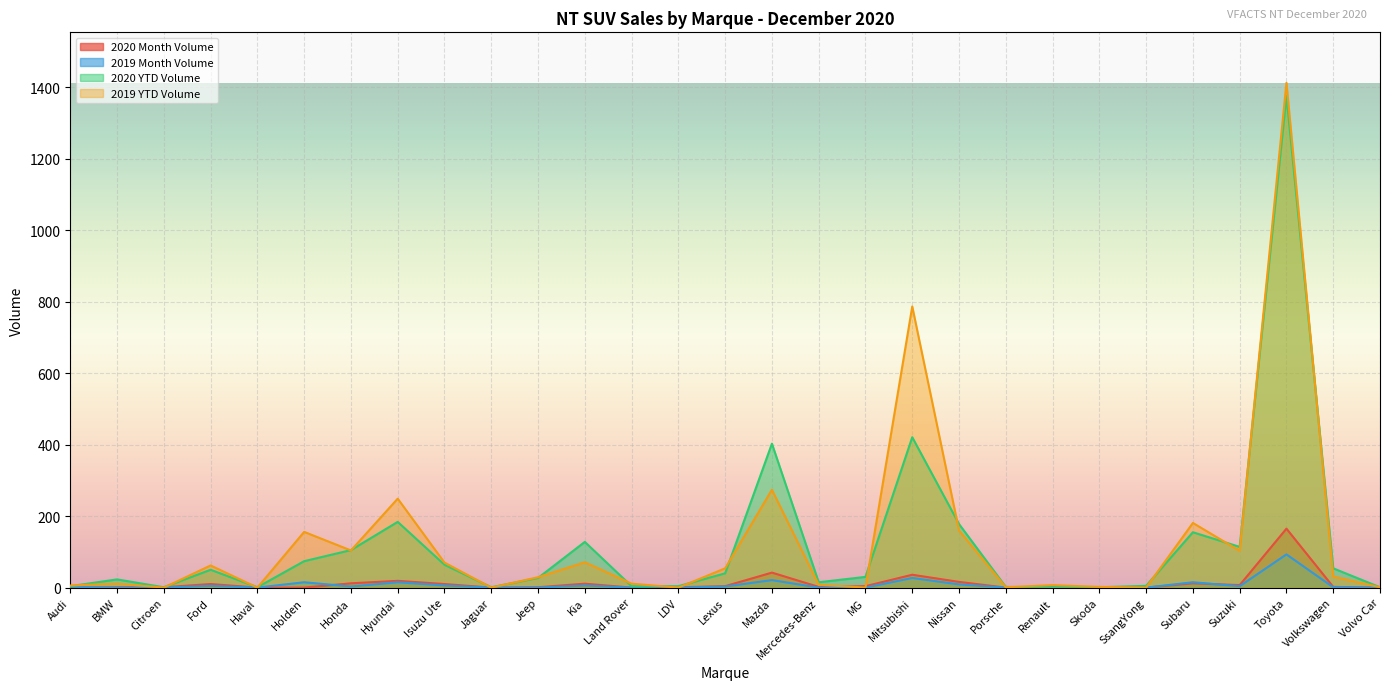

What is the sum of all 2020 YTD Volume values?

3465